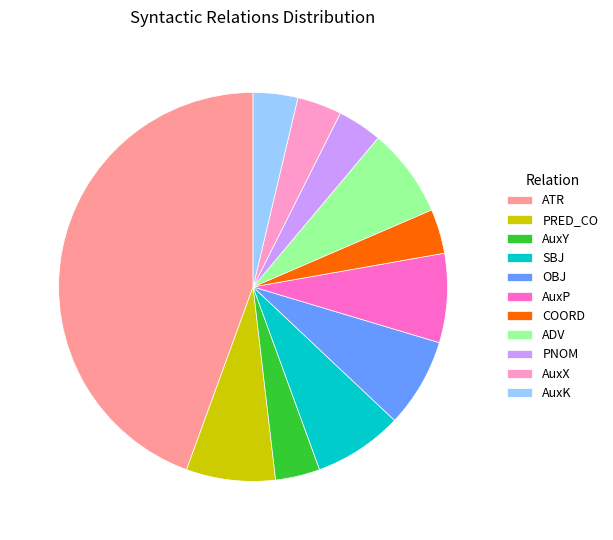

Is there a majority slice in this chart?

No